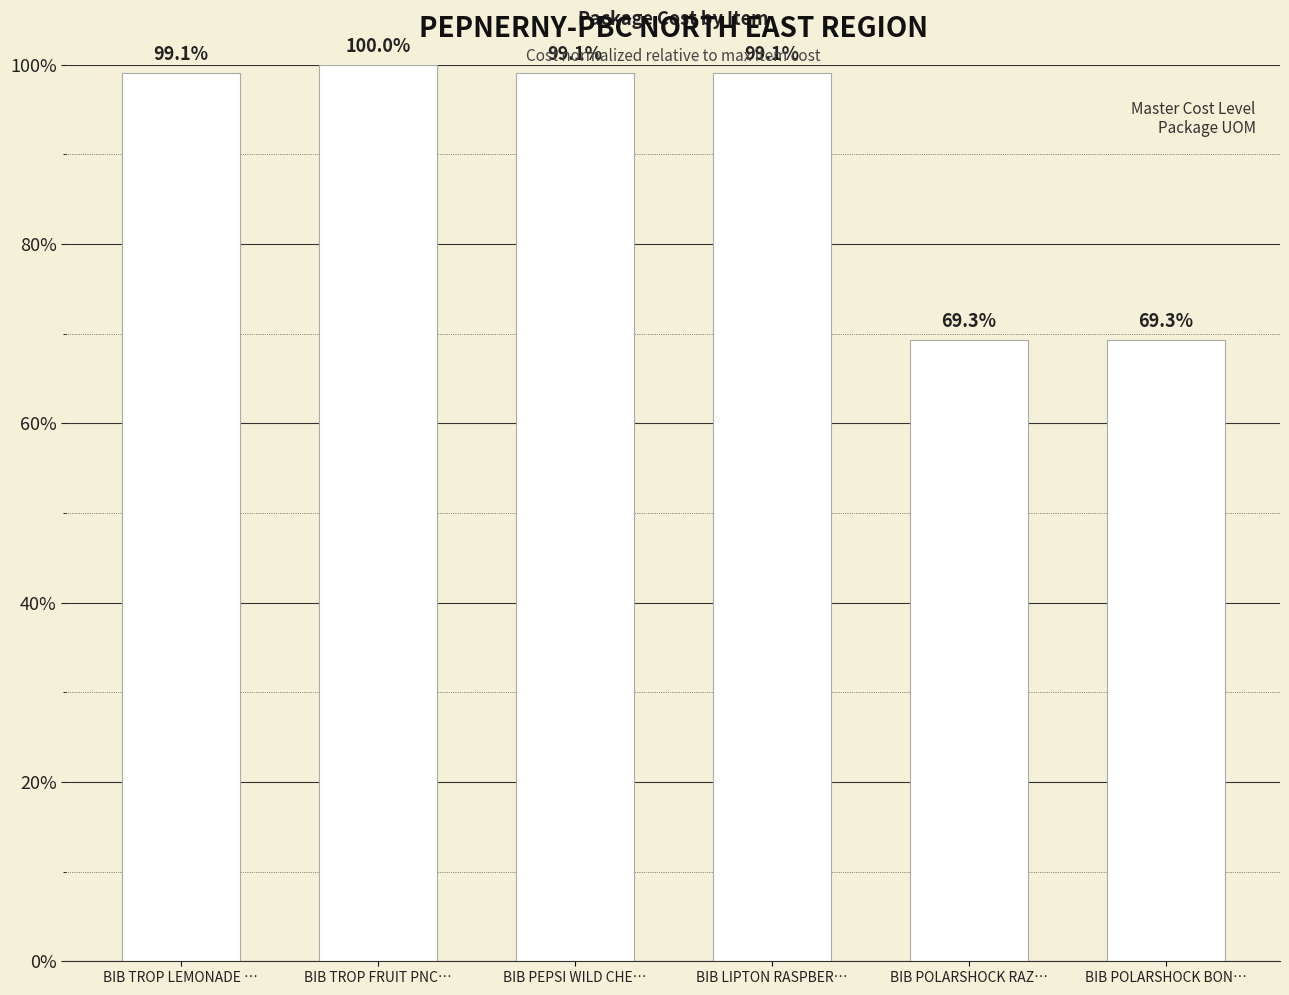

What is the ratio of the value at BIB PEPSI WILD CHE… to the value at BIB POLARSHOCK BON…?

1.4